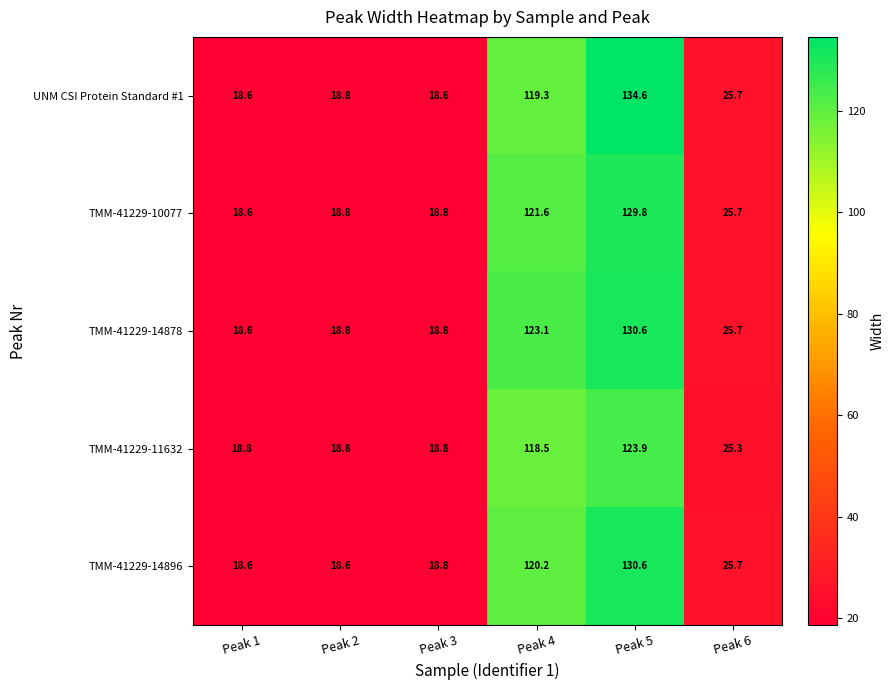

Reading left to right, list all the values displayed in this chart.

UNM CSI Protein Standard #1: Peak 1=18.6	Peak 2=18.8	Peak 3=18.6	Peak 4=119.3	Peak 5=134.6	Peak 6=25.7
TMM-41229-10077: Peak 1=18.6	Peak 2=18.8	Peak 3=18.8	Peak 4=121.6	Peak 5=129.8	Peak 6=25.7
TMM-41229-14878: Peak 1=18.6	Peak 2=18.8	Peak 3=18.8	Peak 4=123.1	Peak 5=130.6	Peak 6=25.7
TMM-41229-11632: Peak 1=18.8	Peak 2=18.8	Peak 3=18.8	Peak 4=118.5	Peak 5=123.9	Peak 6=25.3
TMM-41229-14896: Peak 1=18.6	Peak 2=18.6	Peak 3=18.8	Peak 4=120.2	Peak 5=130.6	Peak 6=25.7